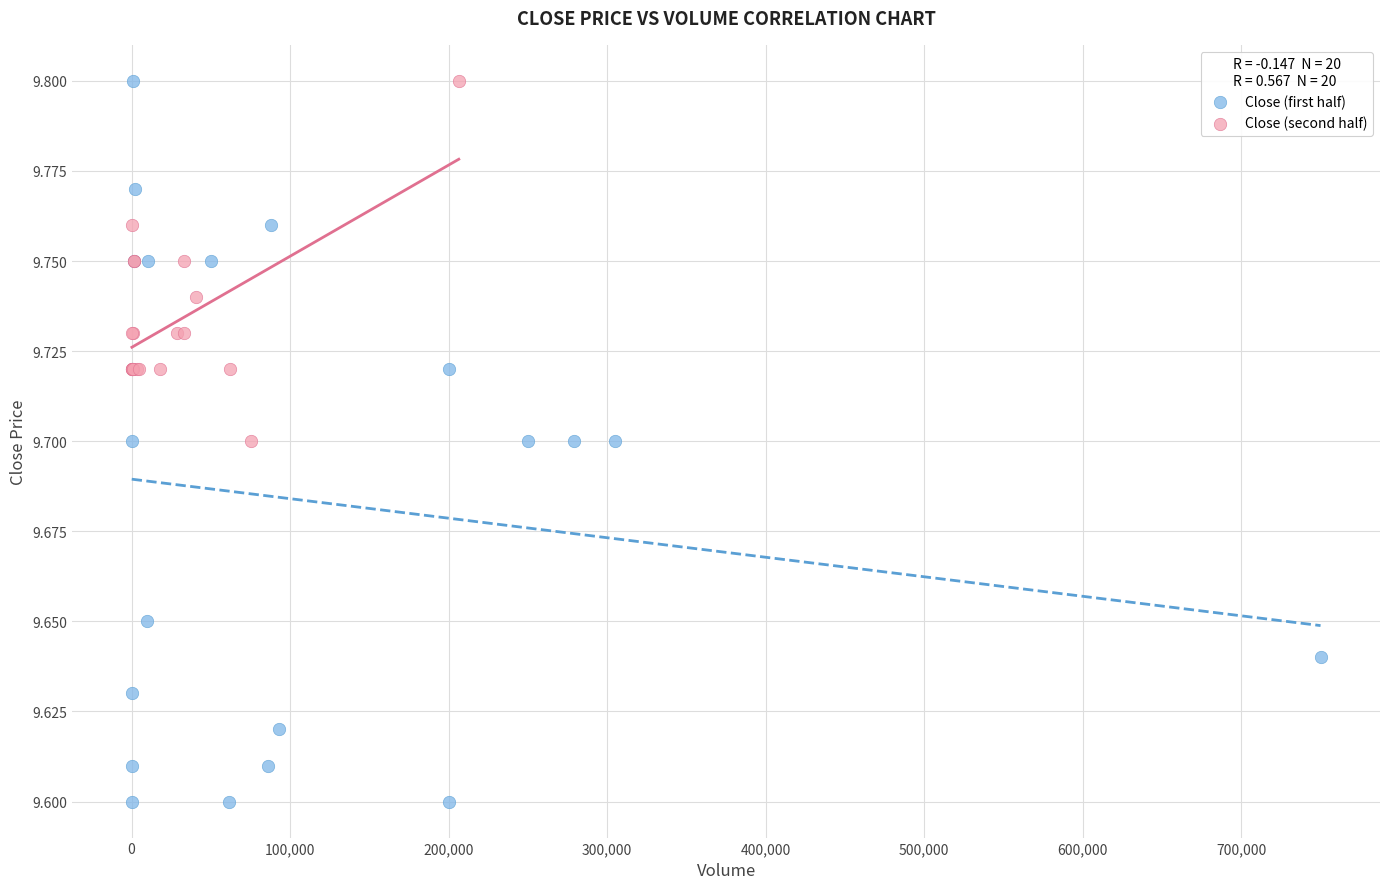

Which series has the largest Y range (max minus min)?

Close (first half)